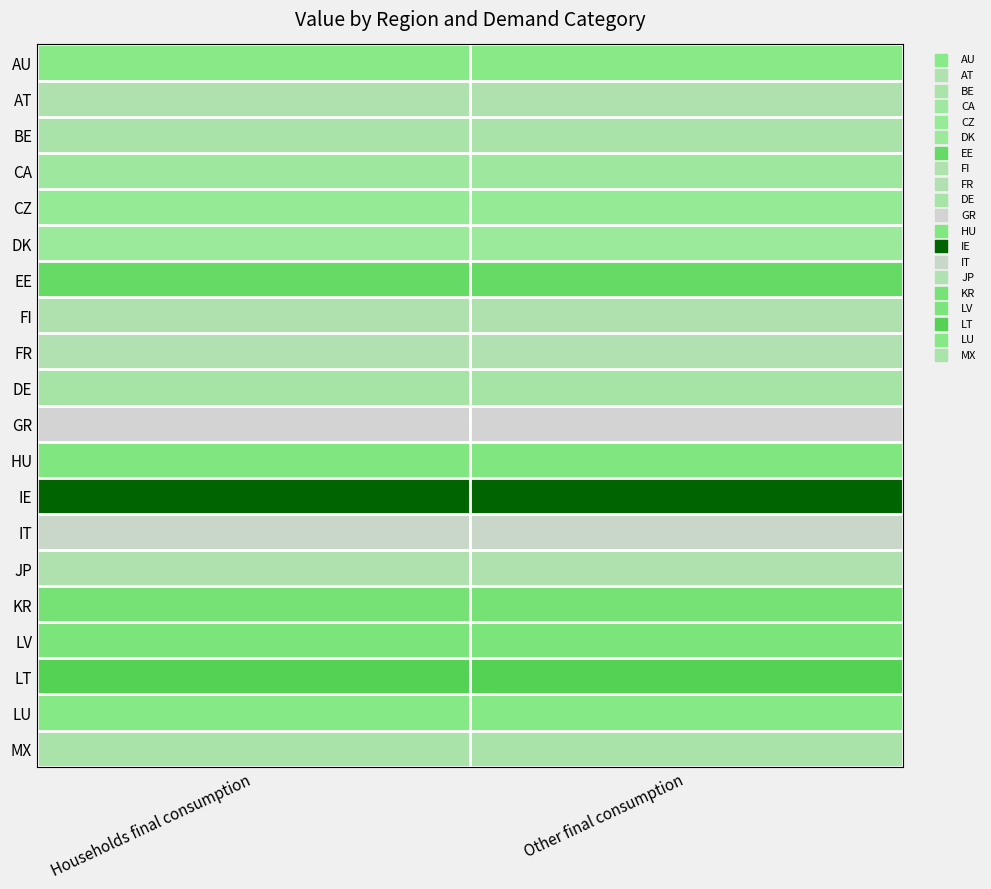

Which has a higher value, Other final consumption or Households final consumption?

Other final consumption